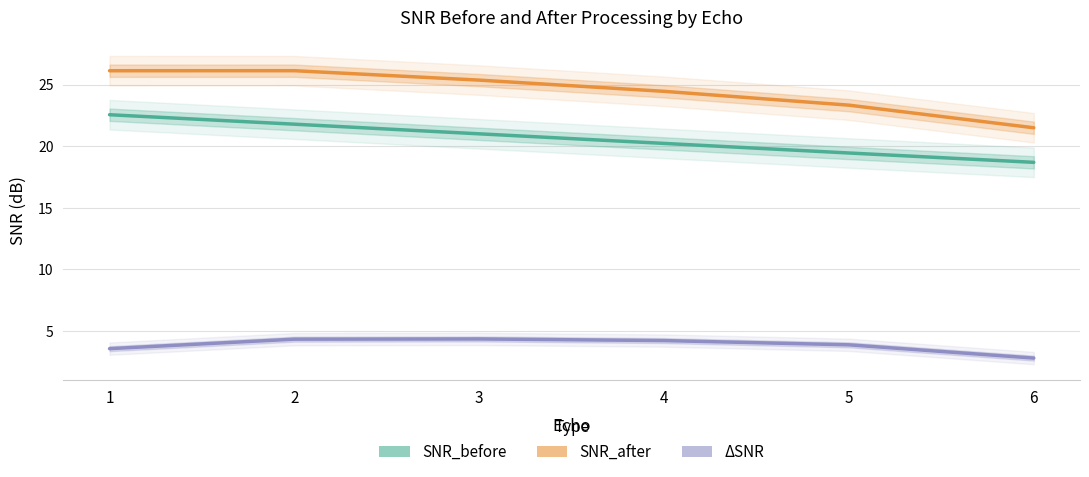

How many distinct data groups are displayed?

3